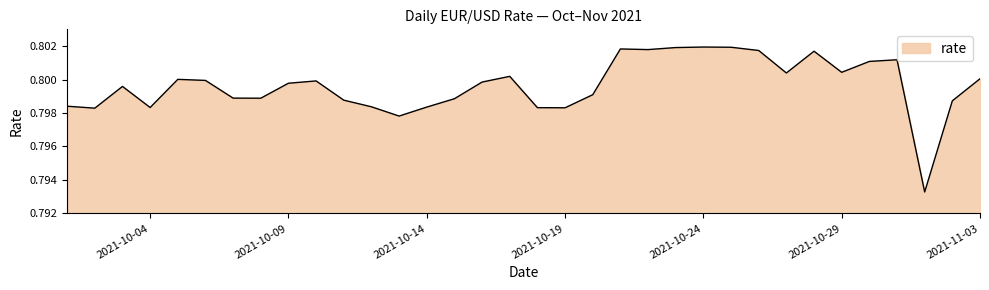

List the labels in order of value, largest first.

2021-10-24, 2021-10-25, 2021-10-23, 2021-10-21, 2021-10-22, 2021-10-26, 2021-10-28, 2021-10-31, 2021-10-30, 2021-10-29, 2021-10-27, 2021-10-17, 2021-11-03, 2021-10-05, 2021-10-06, 2021-10-10, 2021-10-16, 2021-10-09, 2021-10-03, 2021-10-20, 2021-10-07, 2021-10-08, 2021-10-15, 2021-10-11, 2021-11-02, 2021-10-01, 2021-10-12, 2021-10-14, 2021-10-04, 2021-10-18, 2021-10-19, 2021-10-02, 2021-10-13, 2021-11-01